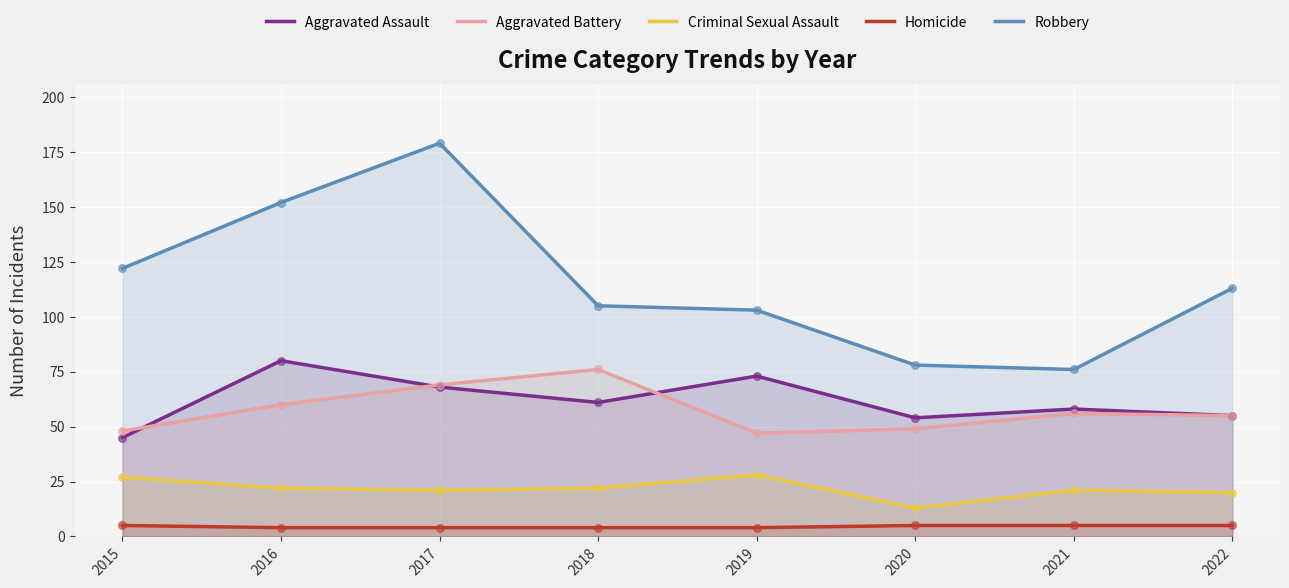

At how many categories does at least one series exceed 139?

2